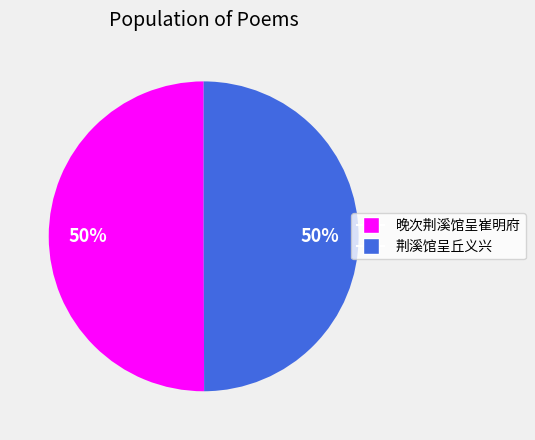

Combined, do 晚次荆溪馆呈崔明府 and 荆溪馆呈丘义兴 account for over 50%?

Yes